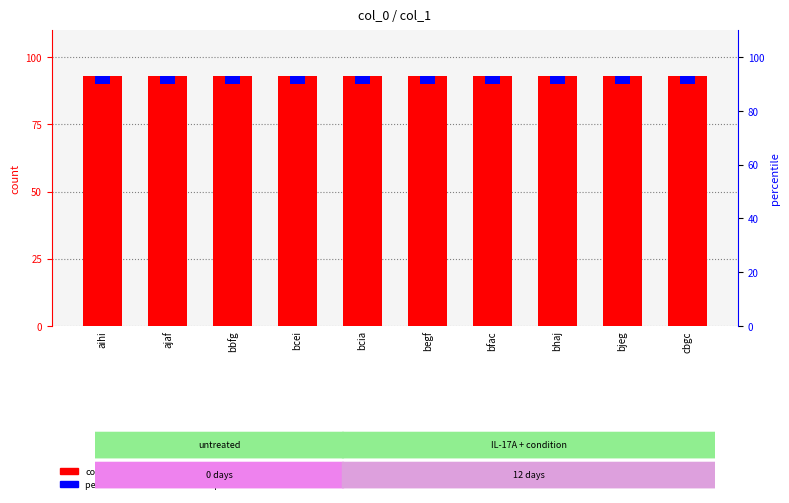

What is the label of the 7th bar from the right?

bcei